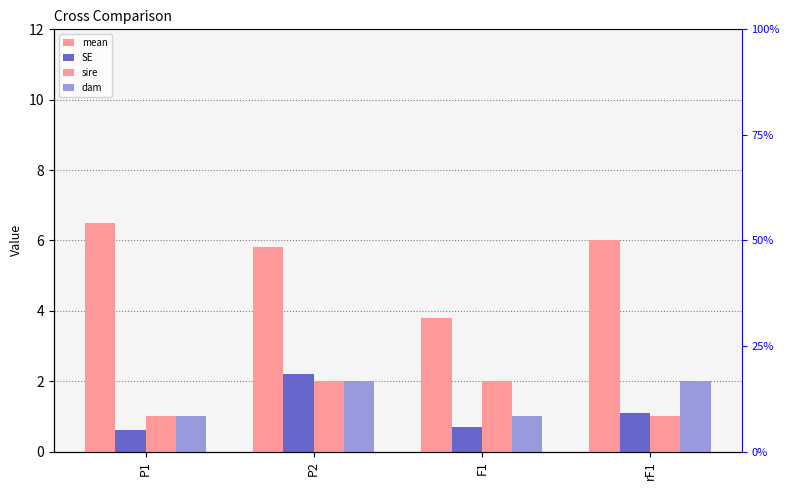

The value of dam at P1 is 1.5. True or false?

False